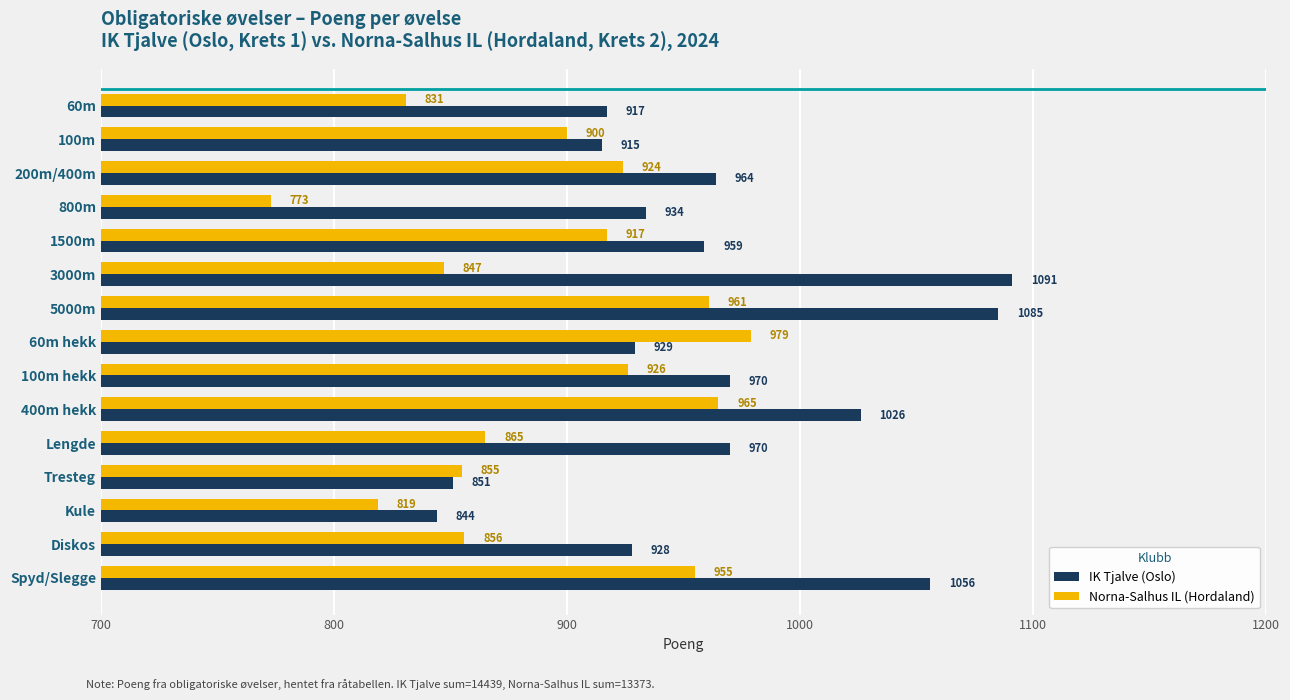

At 60m hekk, list the series in order from largest to smallest.

Norna-Salhus IL (Hordaland), IK Tjalve (Oslo)